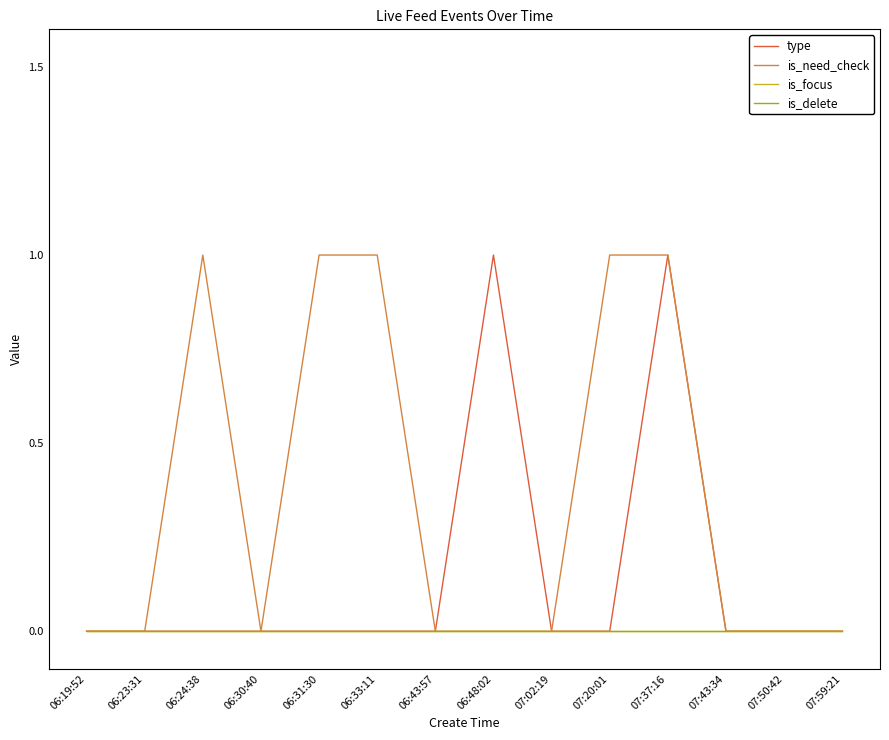

Does the chart have visible grid lines?

No